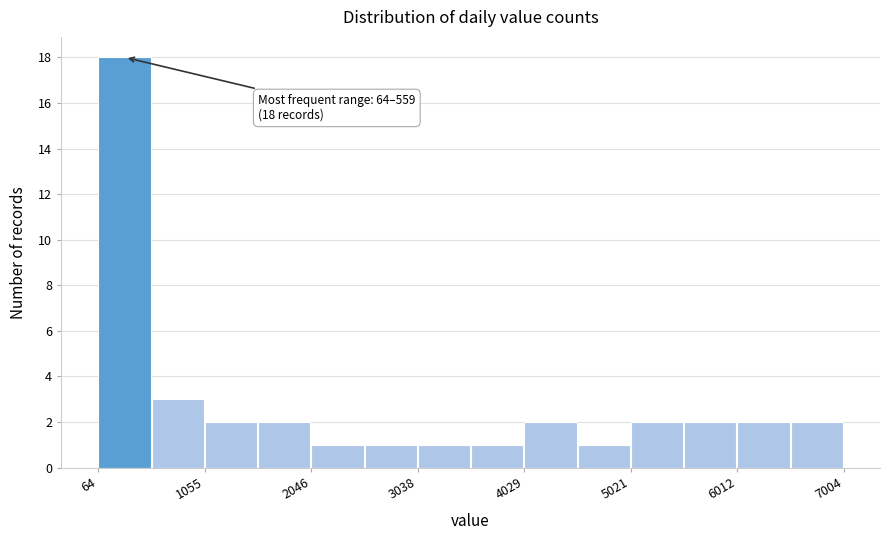

Over which range of the x-axis is the bar tallest?

100 to 600